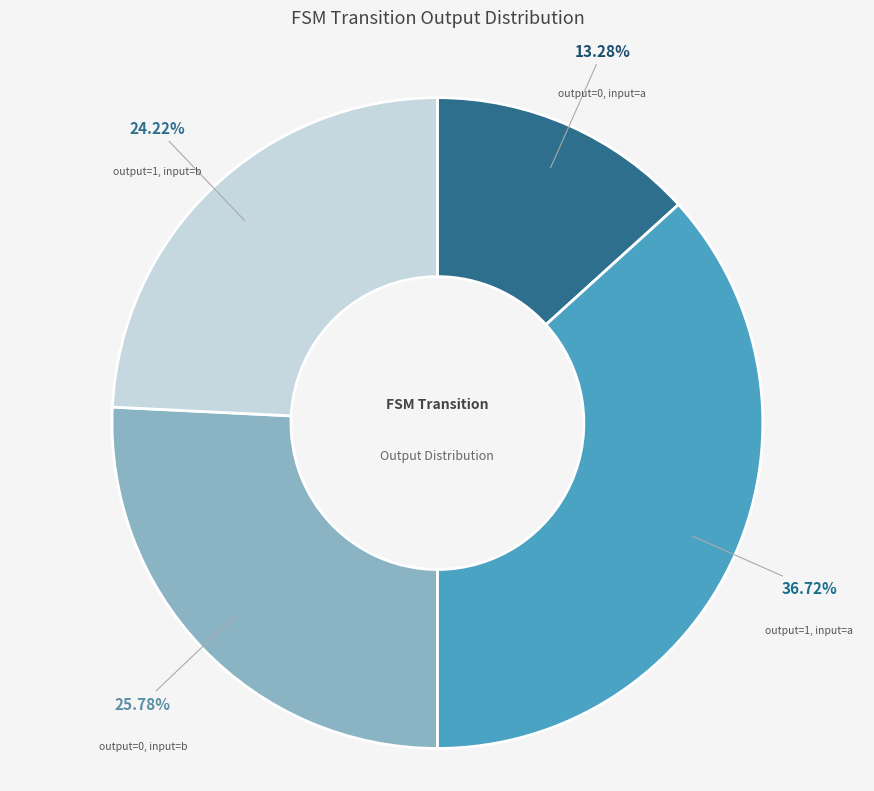

Is there a majority slice in this chart?

No